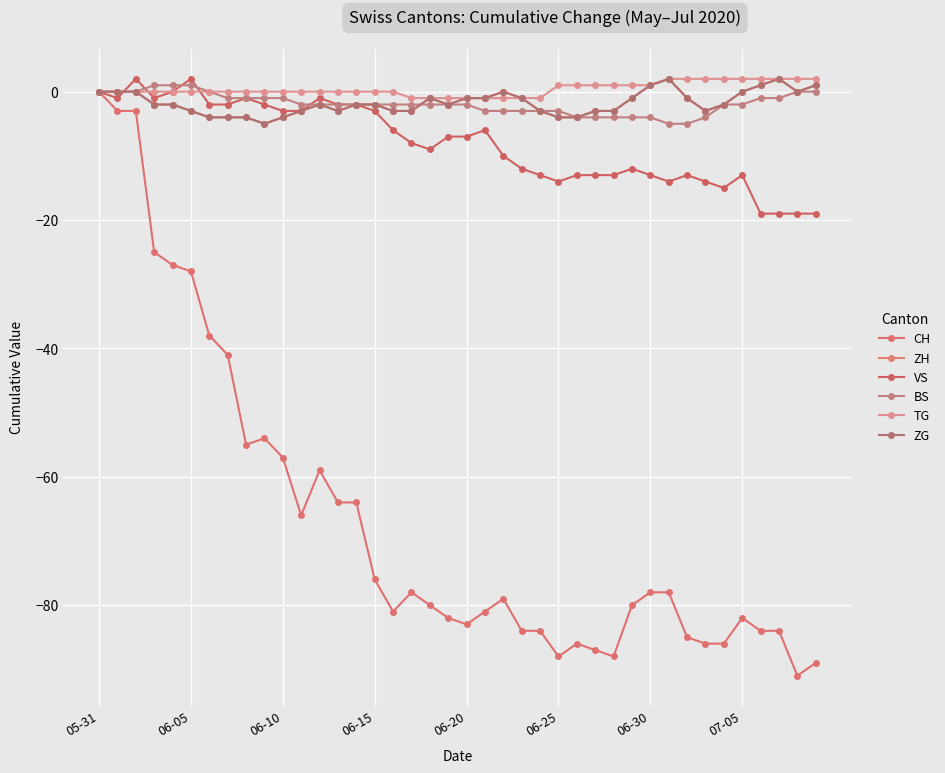

Does the chart have visible grid lines?

Yes